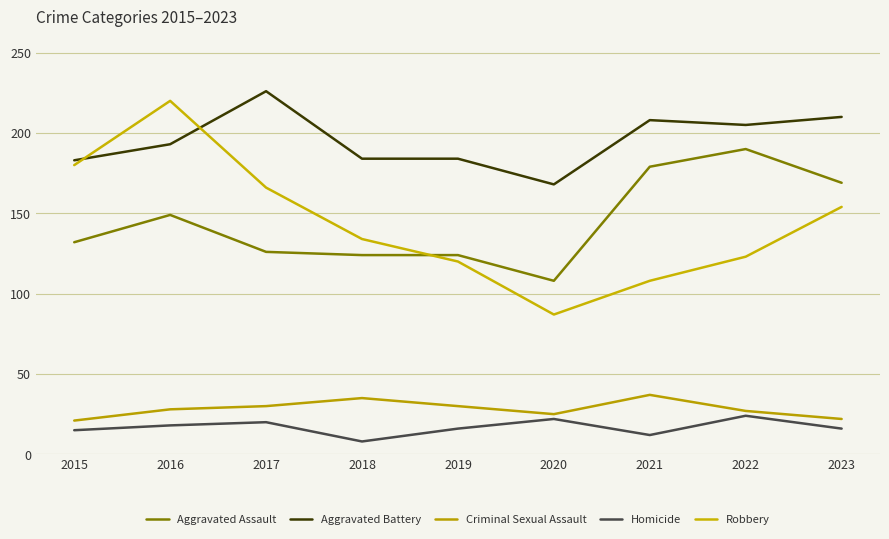

What is the total value across all series at 2016?

608